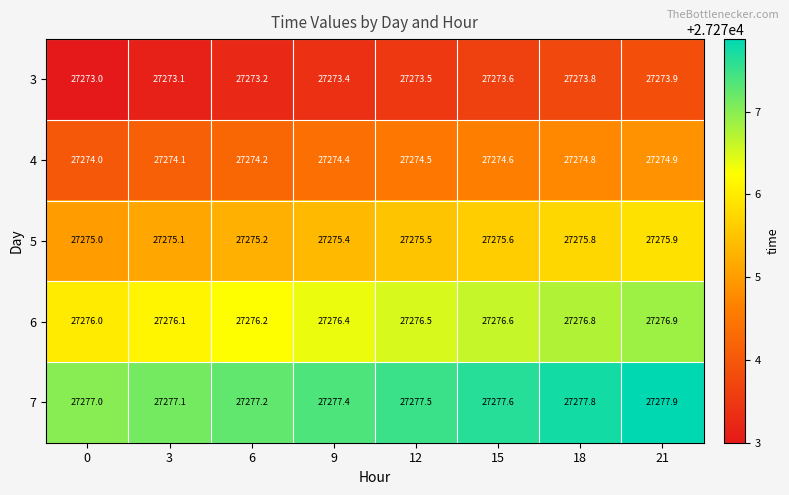

What is the difference between the highest and lowest values at 21?

4.0